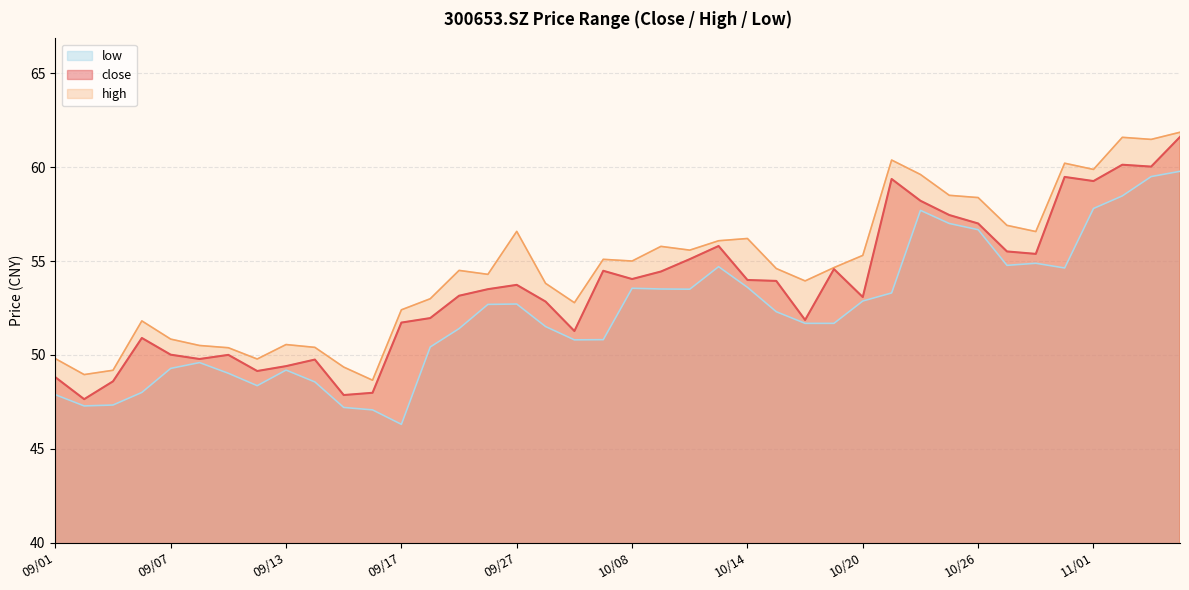

Between 10/08 and 10/12, which is larger?

10/12